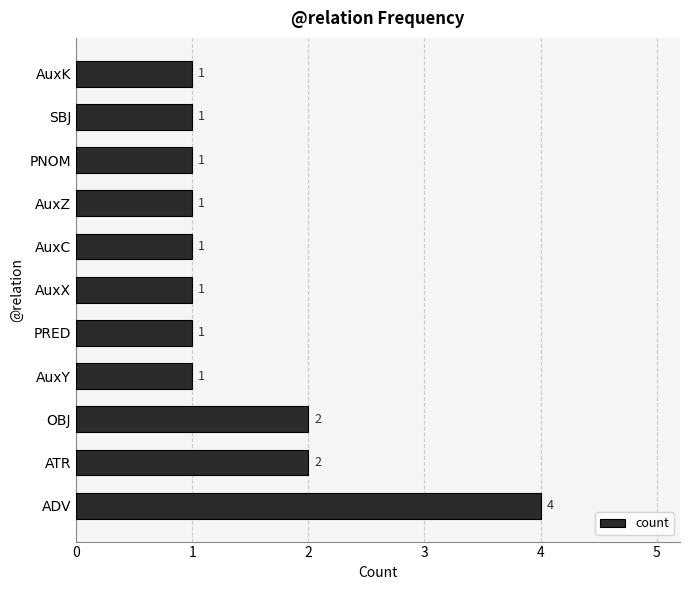

What is the greatest value displayed?

4